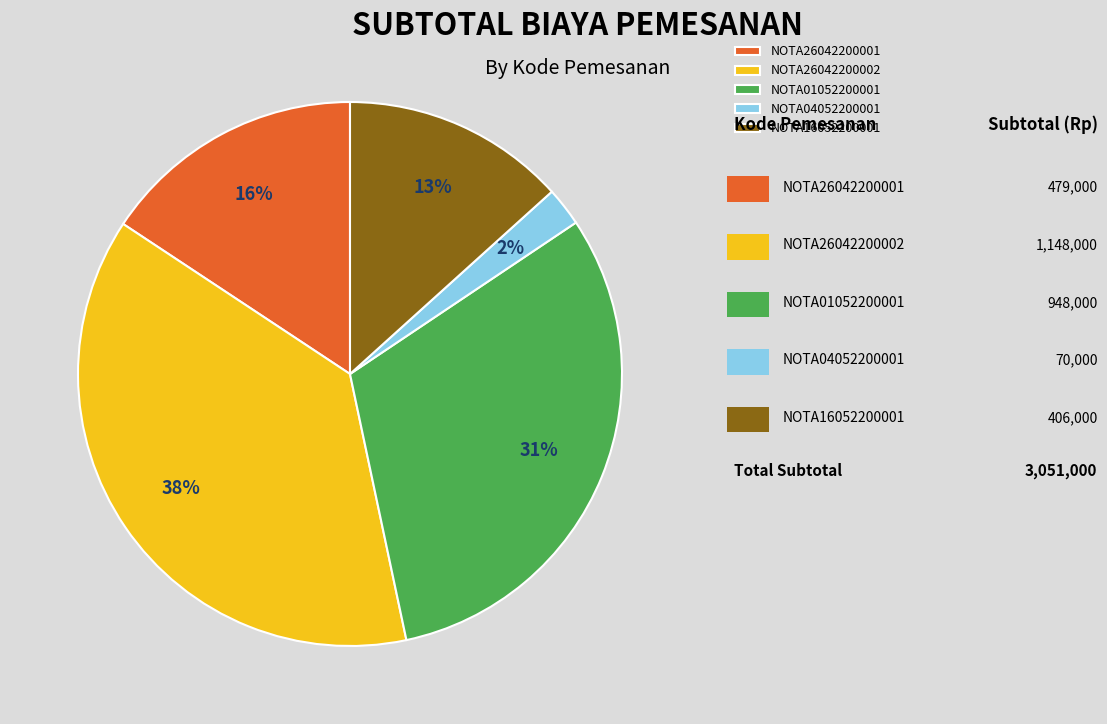

To the nearest percent, what percentage of the pie is NOTA26042200001?

16%